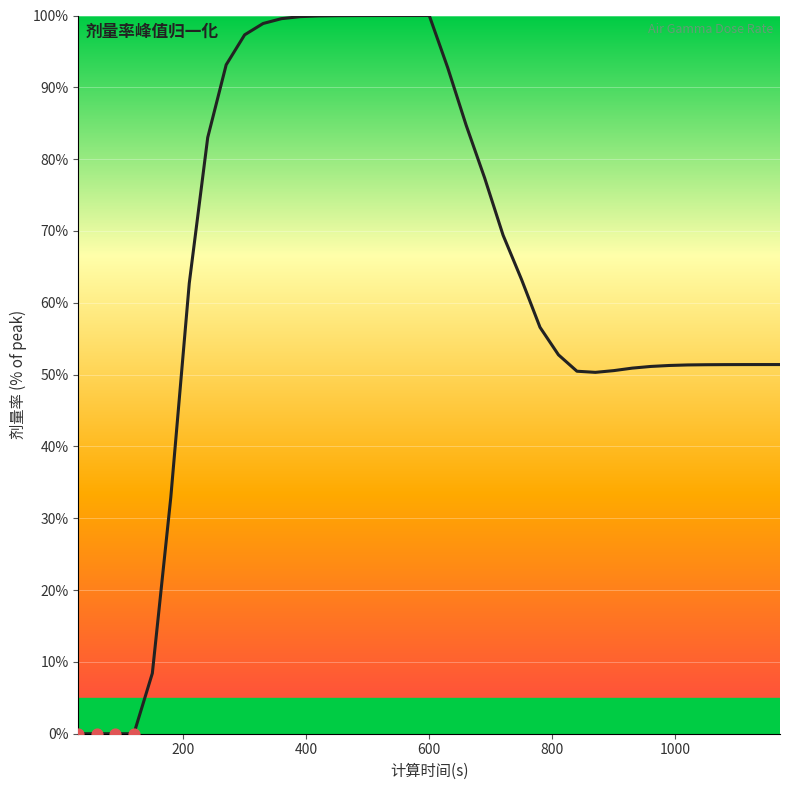

What is the difference between the maximum and minimum values?

100.0